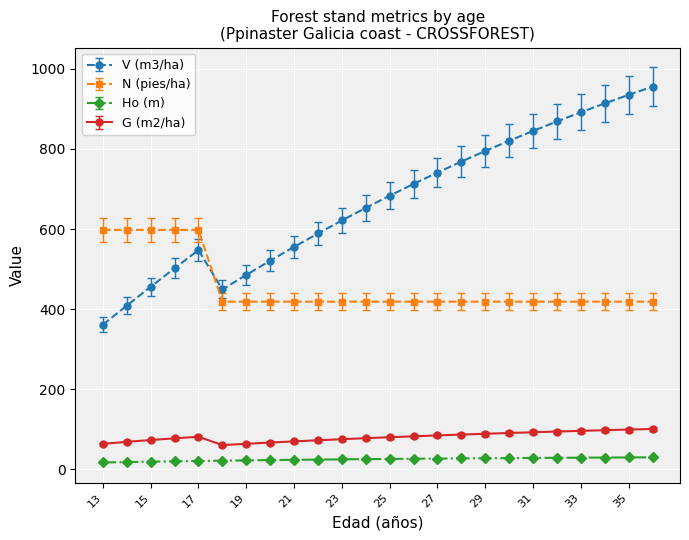

What is the maximum value shown in the chart?

955.9